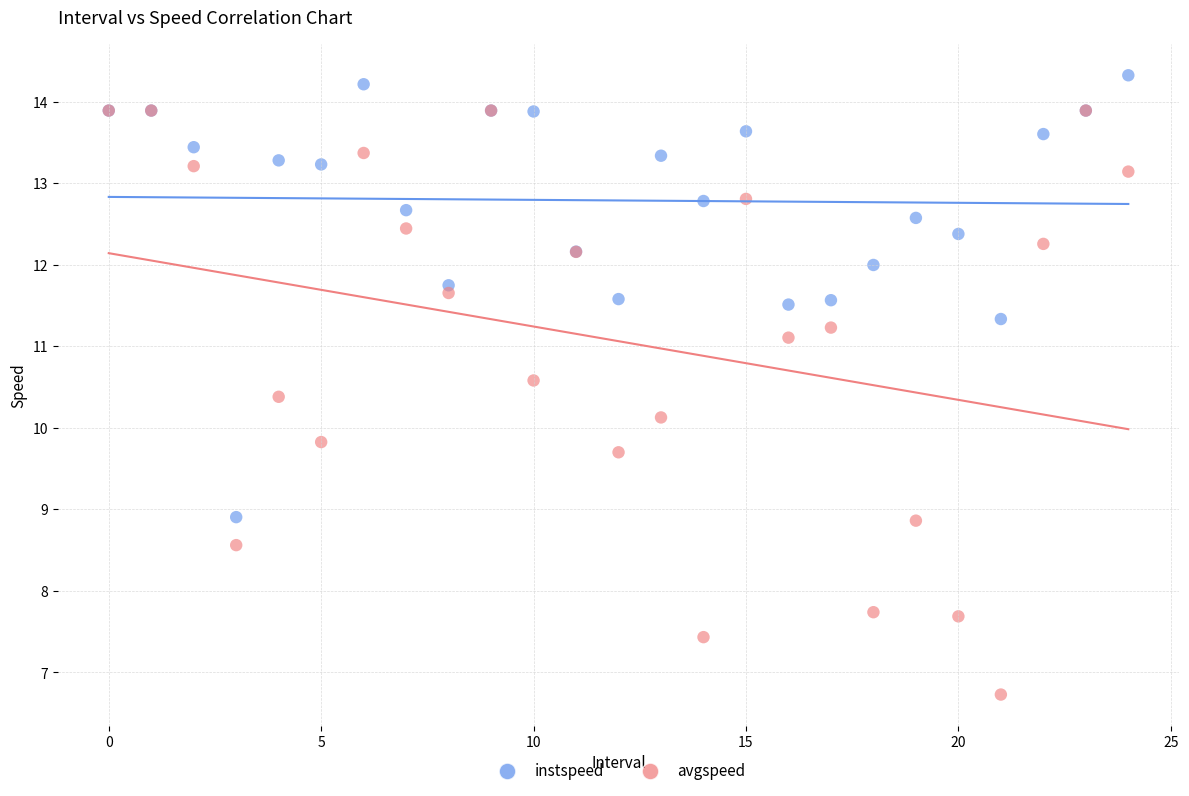

In the instspeed series, what Y value is closest to 11?

11.3